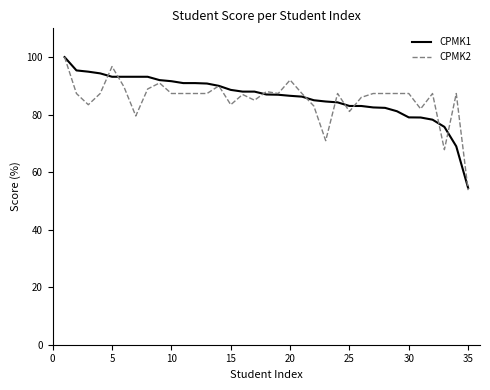

What is the lowest value of the CPMK1 series?

54.5